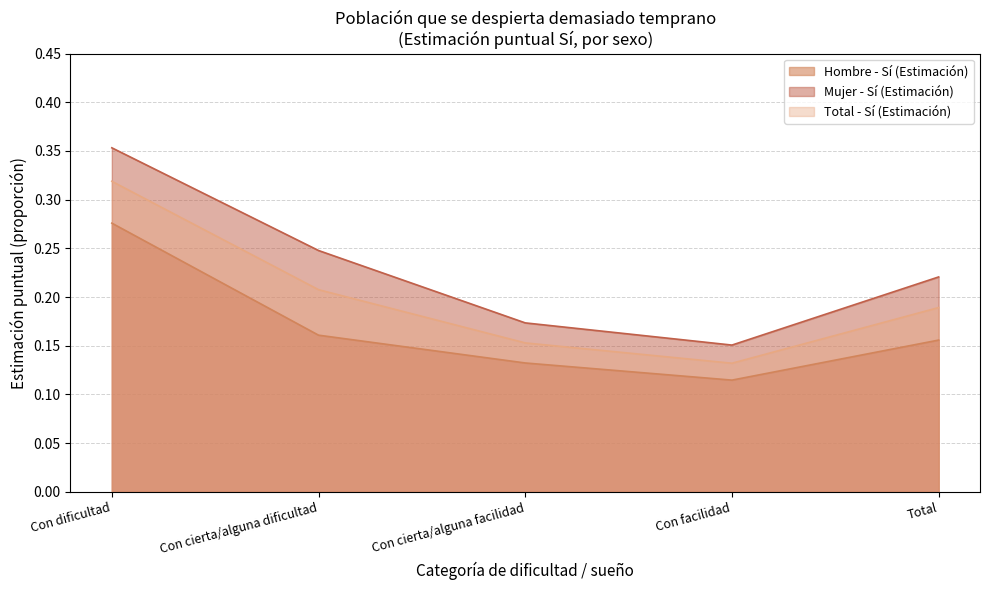

Reading left to right, transcribe all the data shown in this chart.

Hombre - Sí (Estimación): 0.3	0.2	0.1	0.1	0.2
Mujer - Sí (Estimación): 0.4	0.2	0.2	0.2	0.2
Total - Sí (Estimación): 0.3	0.2	0.2	0.1	0.2